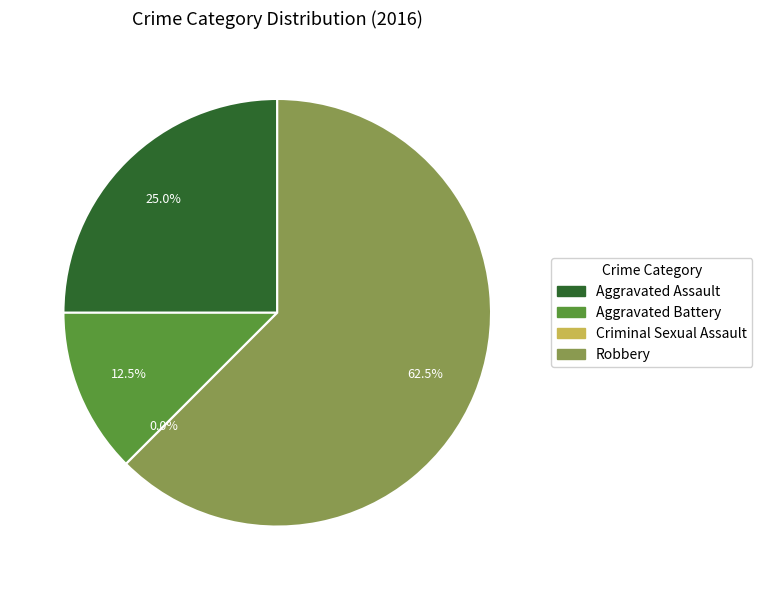

Which slice is the smallest?

Criminal Sexual Assault